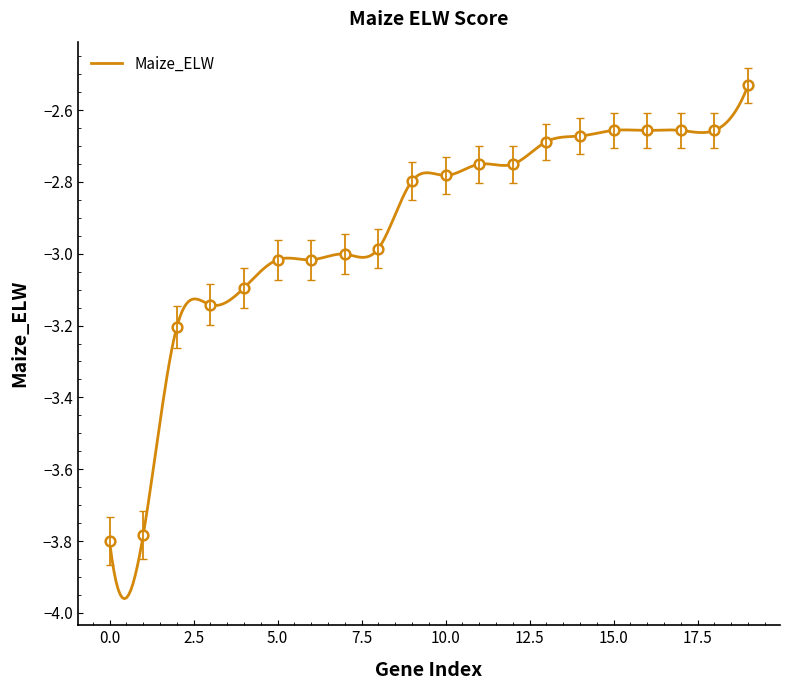

List the labels in order of value, smallest first.

0, 1, 2, 3, 4, 5, 6, 7, 8, 9, 10, 11, 12, 13, 14, 15, 16, 17, 18, 19